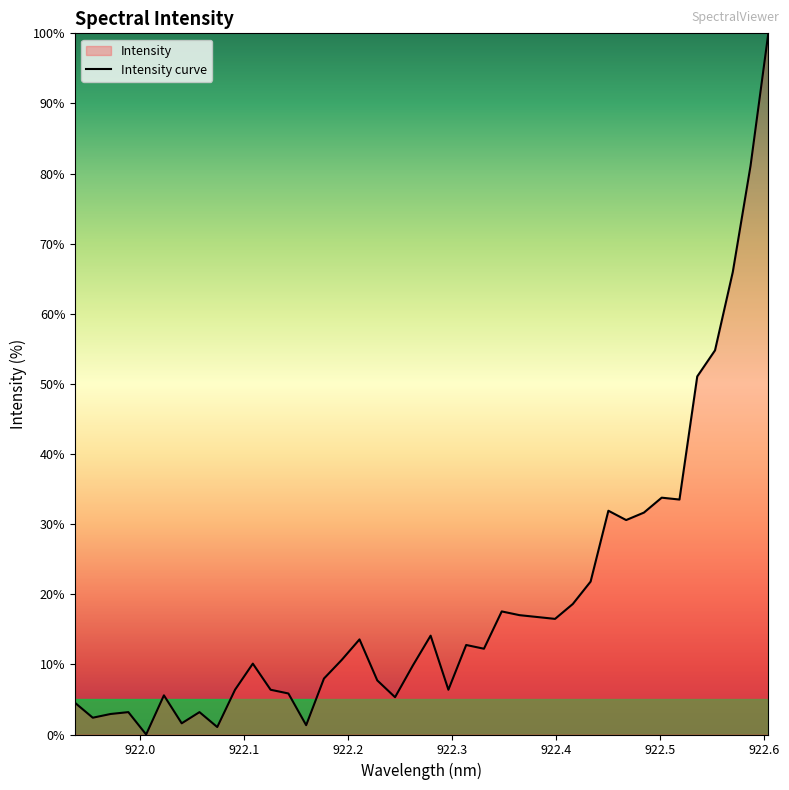

What is the greatest value displayed?

100.0